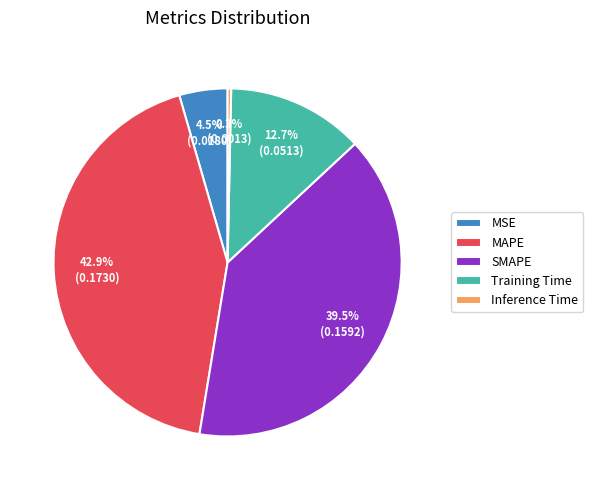

Which has a higher value, MAPE or Inference Time?

MAPE